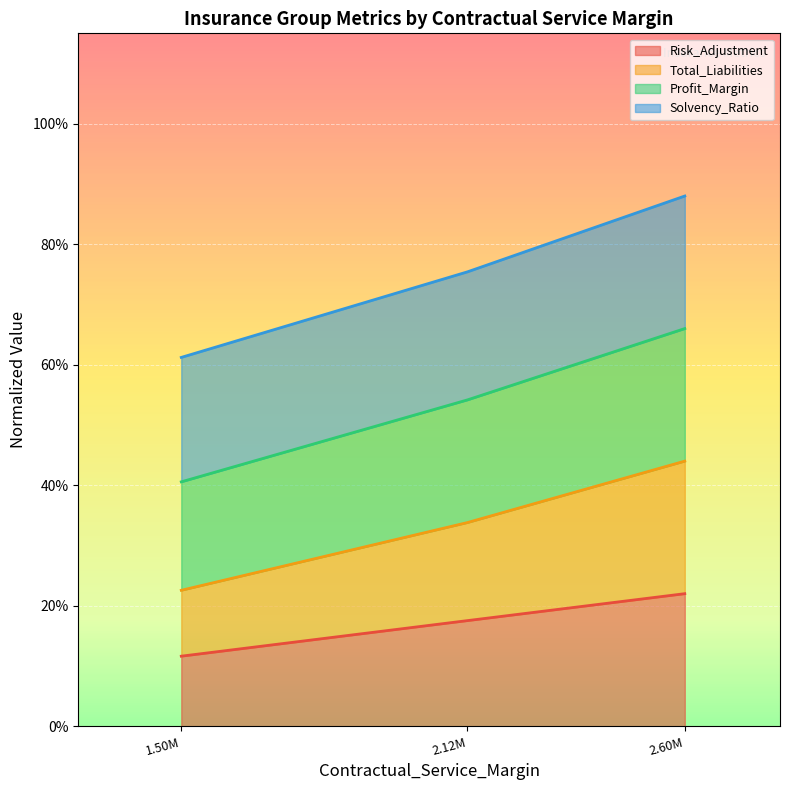

How many Profit_Margin values are between 0 and 1?

3